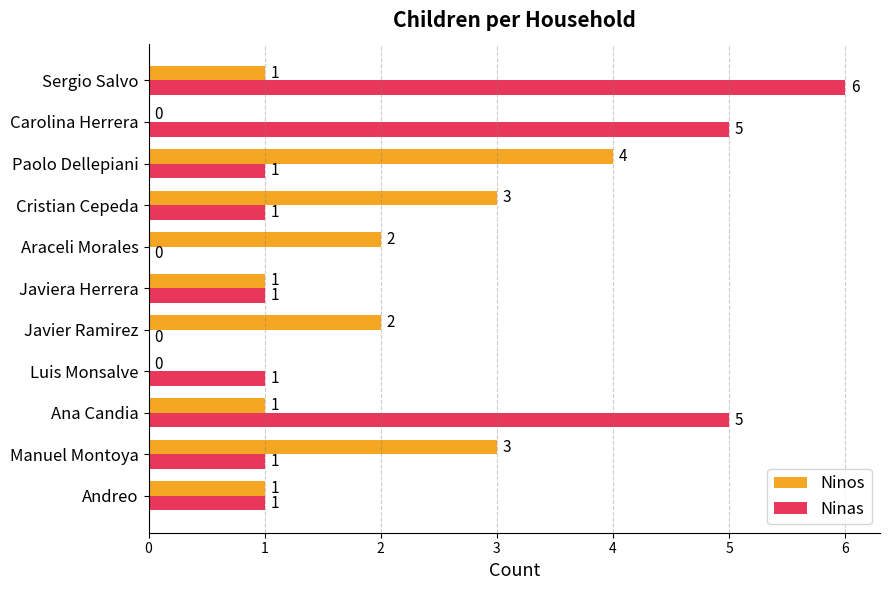

What is the sum of all Ninas values?

22